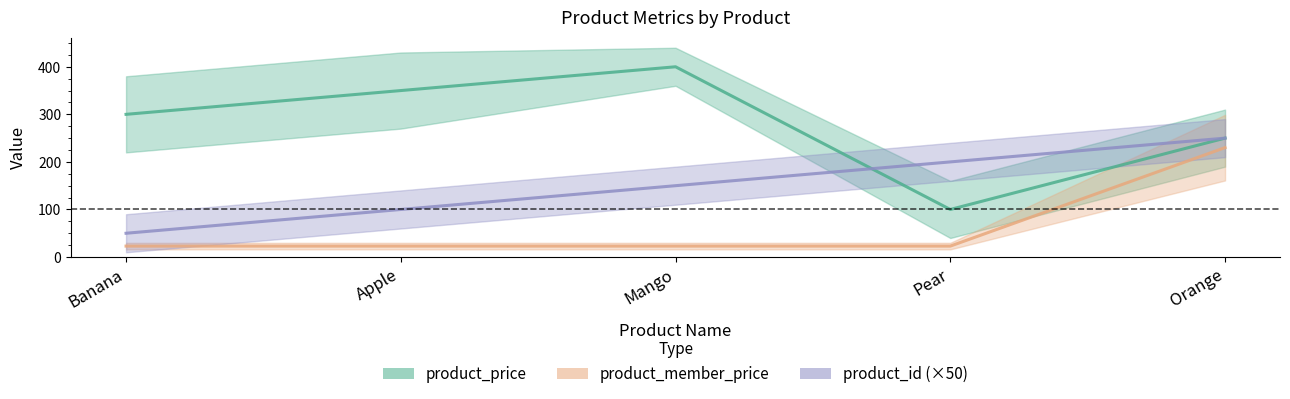

Does the chart have visible grid lines?

No